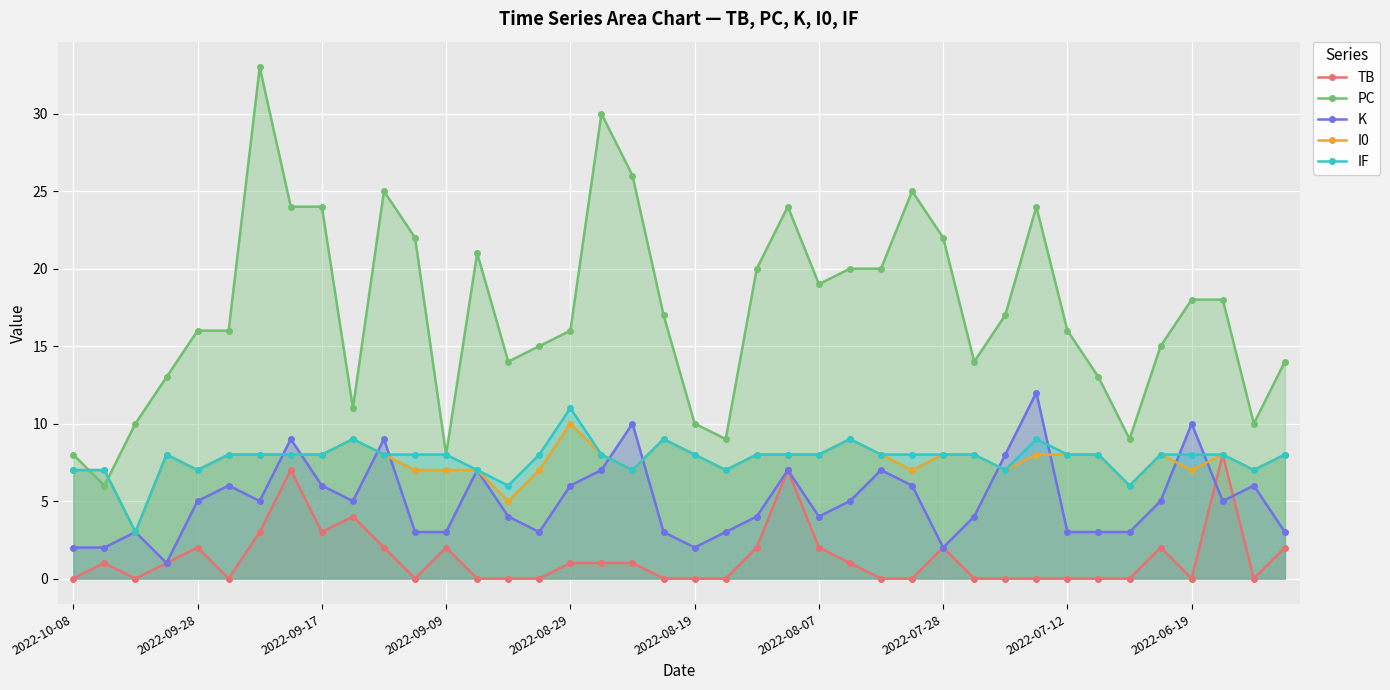

The PC series shows 11 at 37. True or false?

False